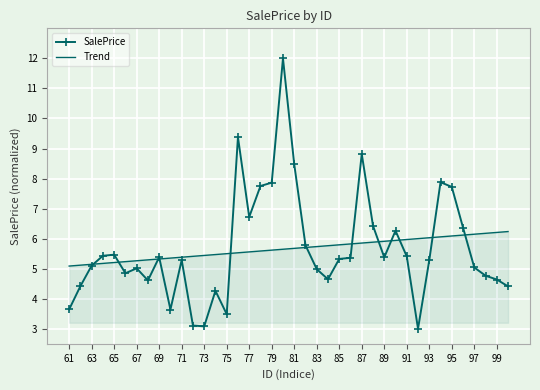

What are all the series names shown in the legend?

SalePrice, Trend